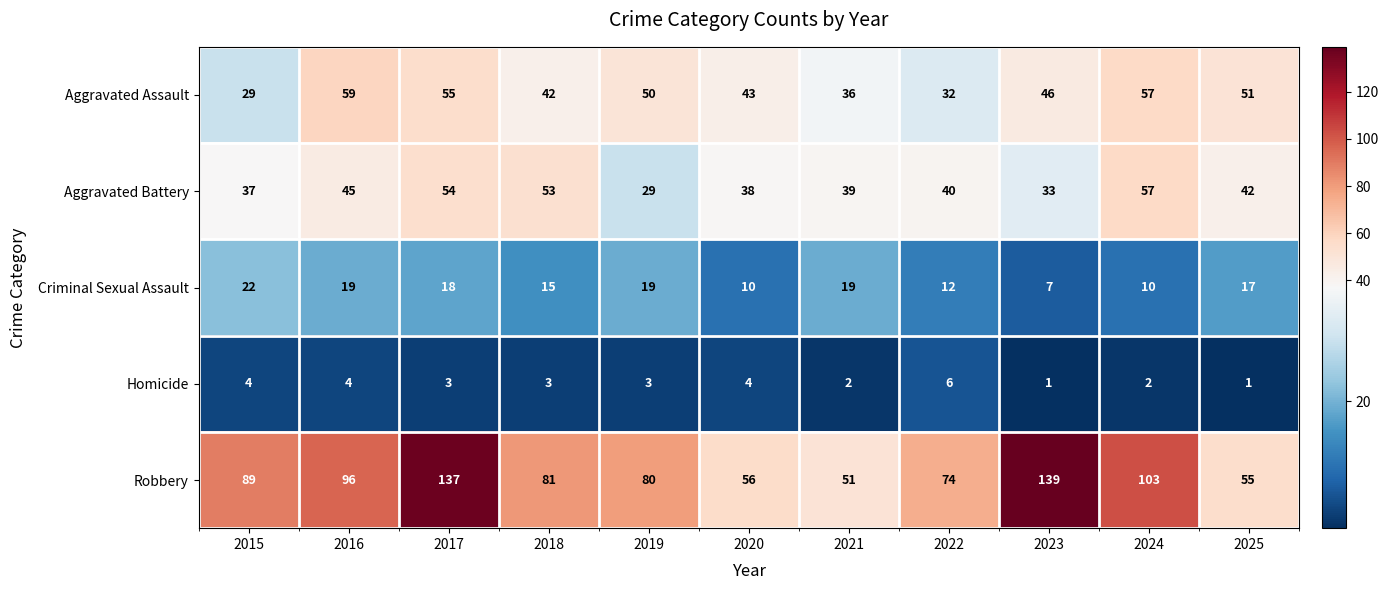

Which series has the widest spread of values?

Robbery